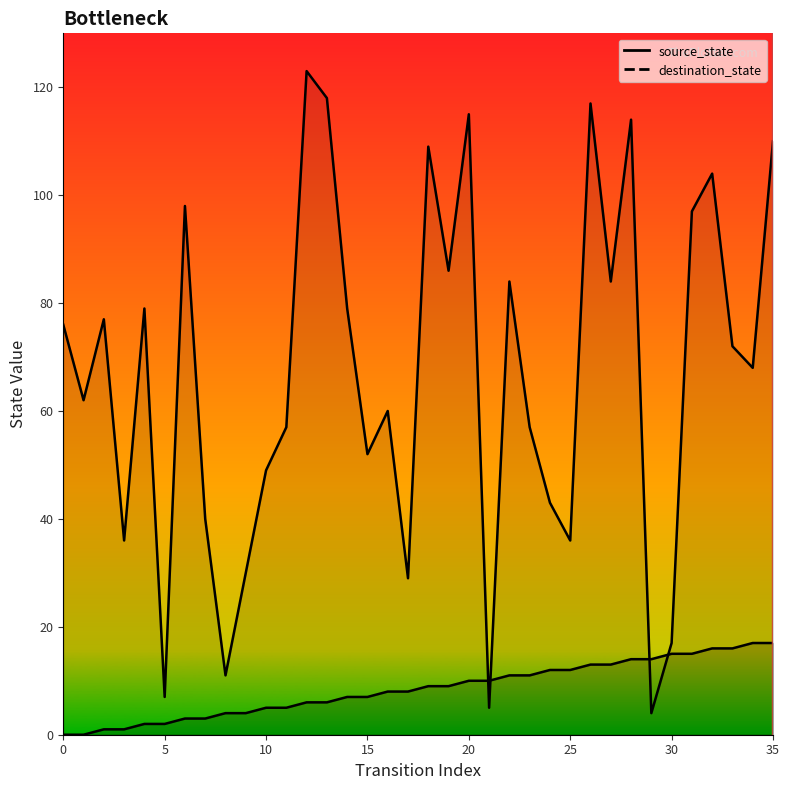

What is the difference between the maximum and minimum values in the destination_state line series?

119